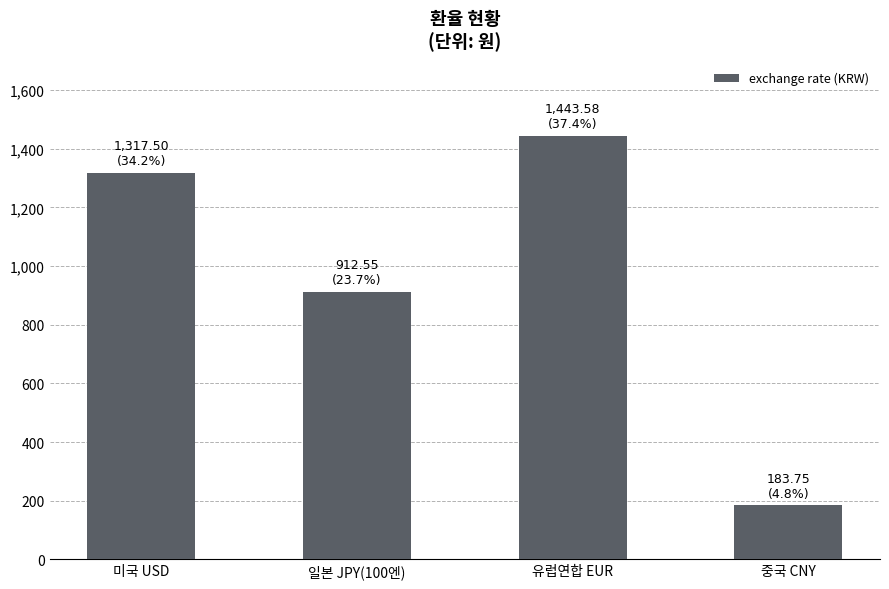

Which category has the highest value across all series?

유럽연합 EUR